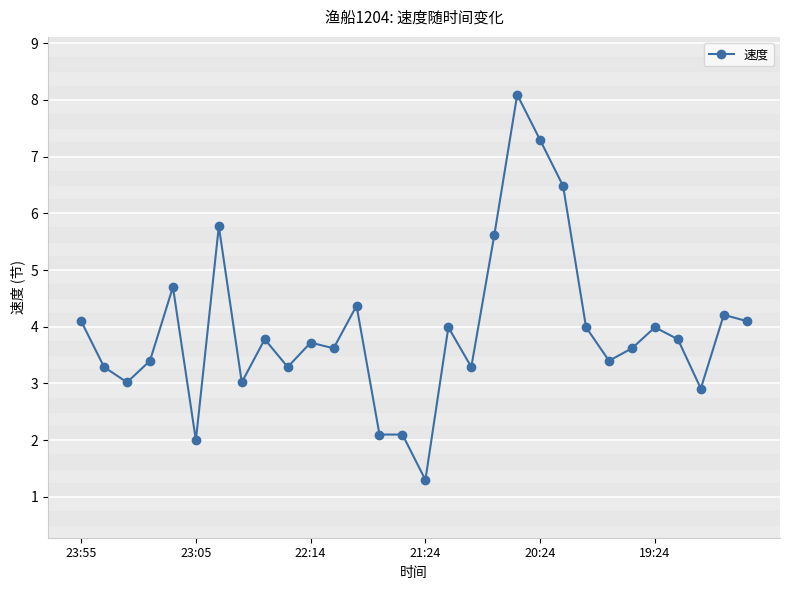

What is the greatest value displayed?

8.1